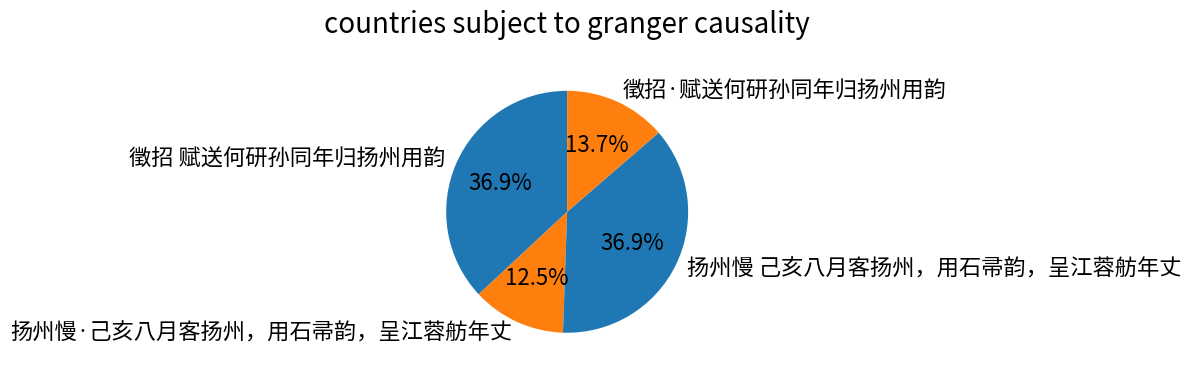

To the nearest percent, what percentage of the pie is 徵招·赋送何研孙同年归扬州用韵?

14%